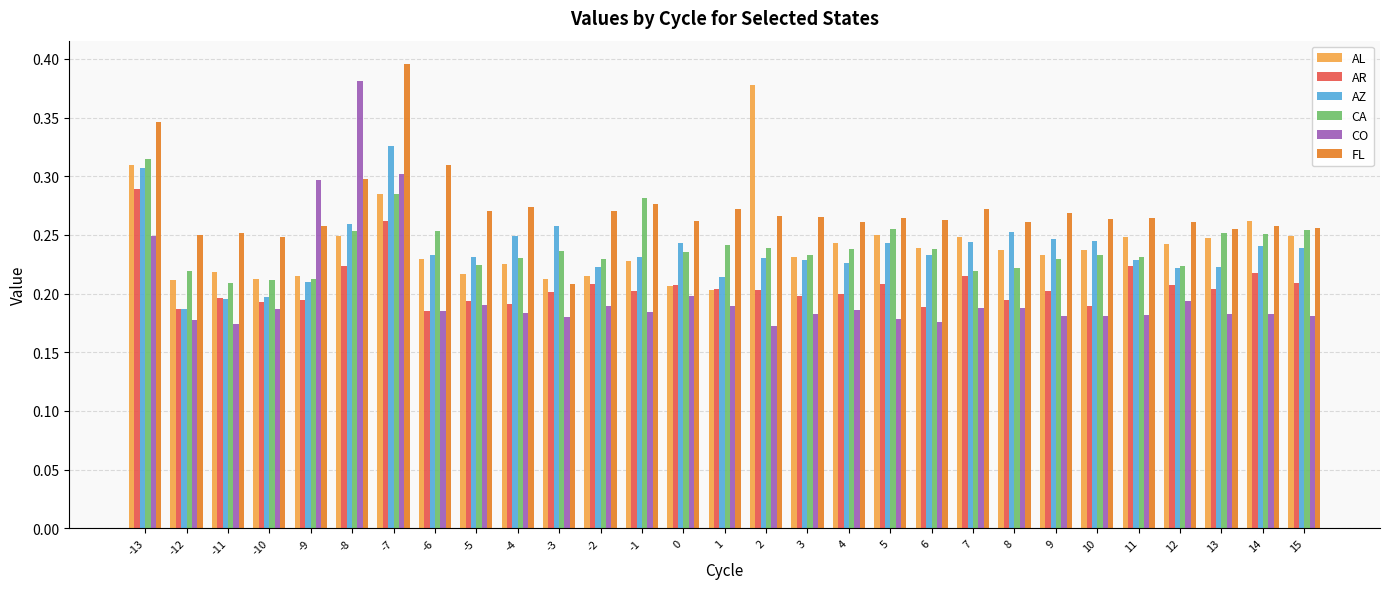

At how many categories does at least one series exceed 0?

29